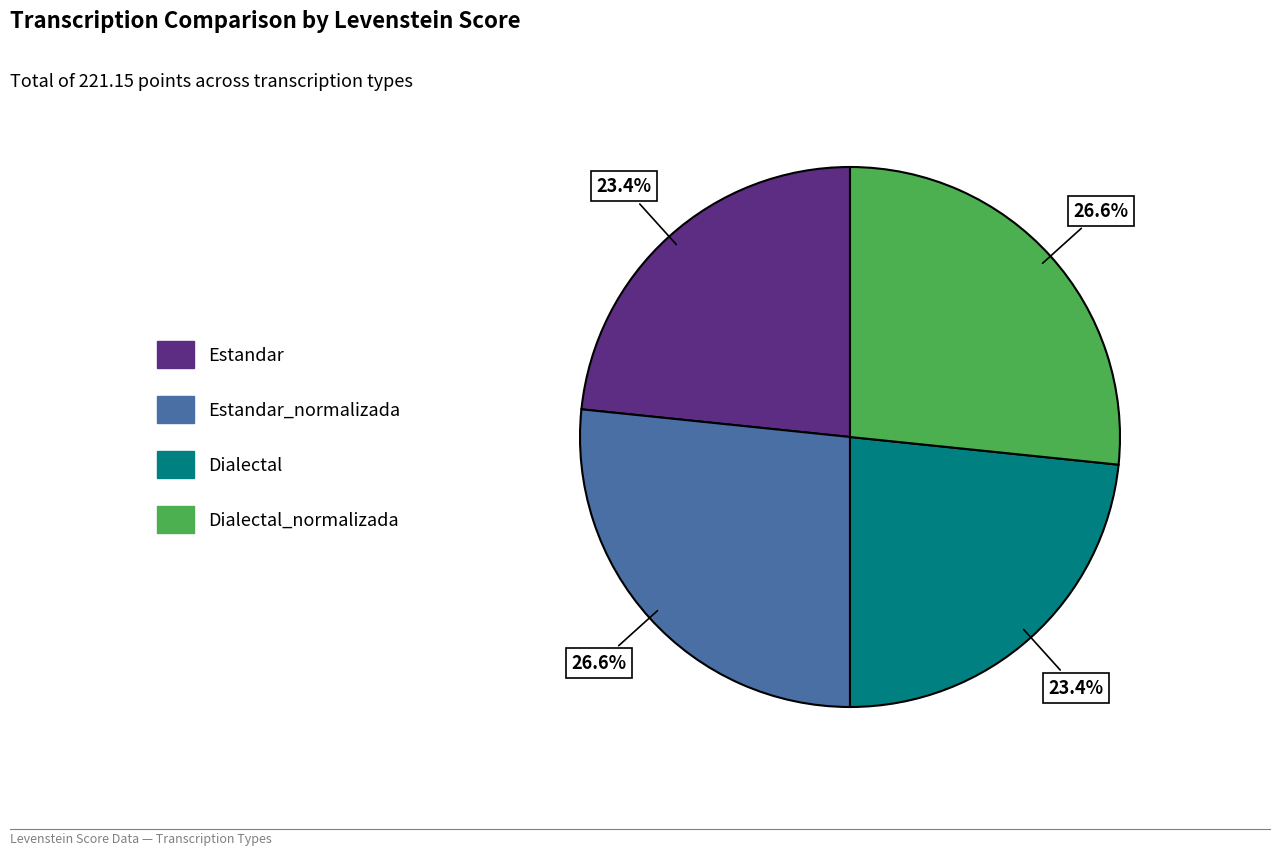

To the nearest percent, what is the average slice percentage?

25%